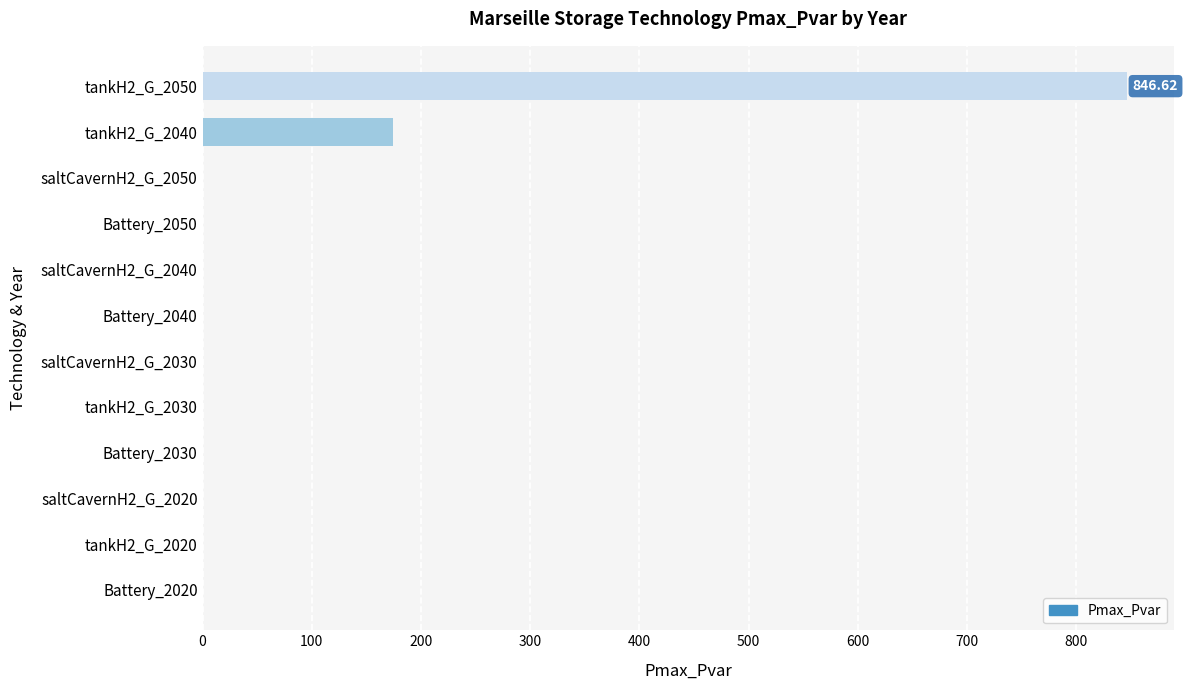

What is the sum of all values?

1020.6